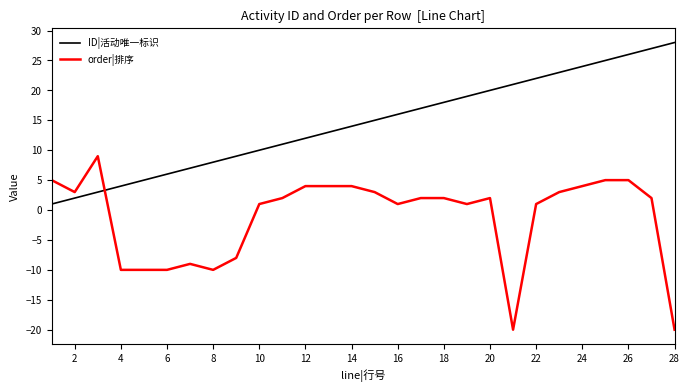

List the series in order of their overall mean, lowest first.

order|排序, ID|活动唯一标识